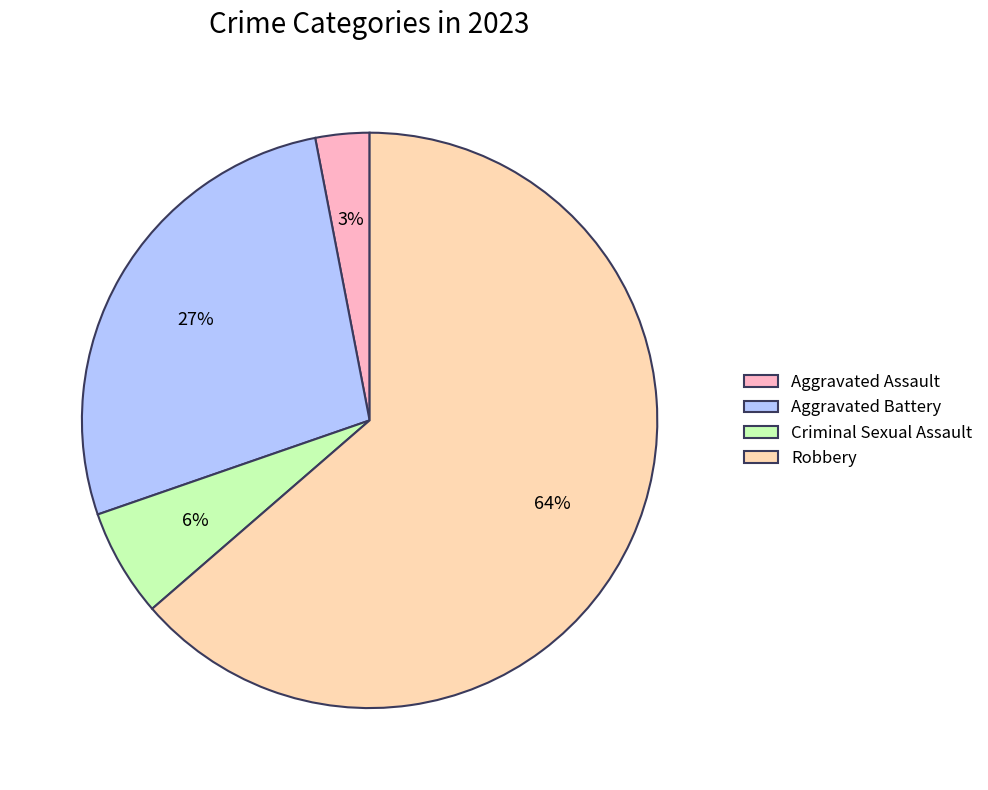

What percentage is the Criminal Sexual Assault slice, to the nearest percent?

6%